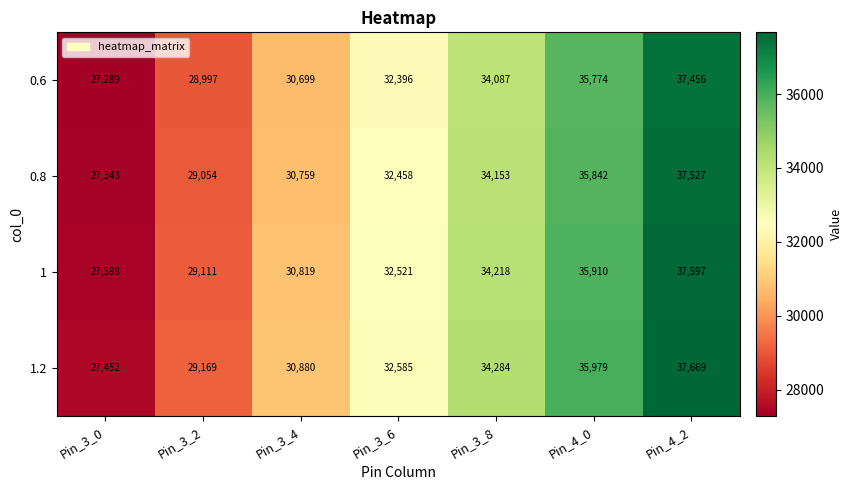

List the series in order of their overall mean, lowest first.

0.6, 0.8, 1, 1.2